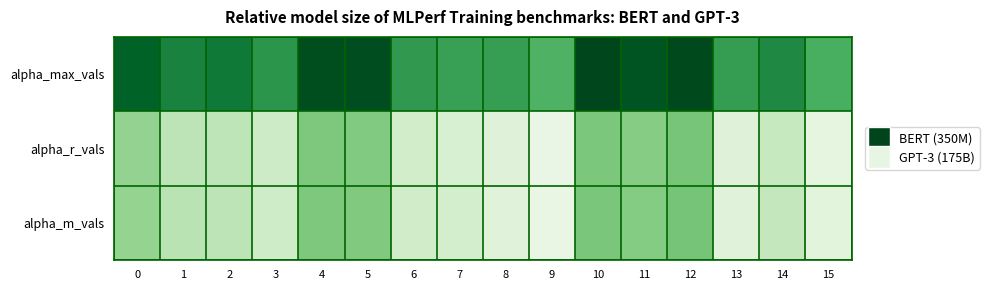

What is the difference between the highest and lowest values at 6?

0.4